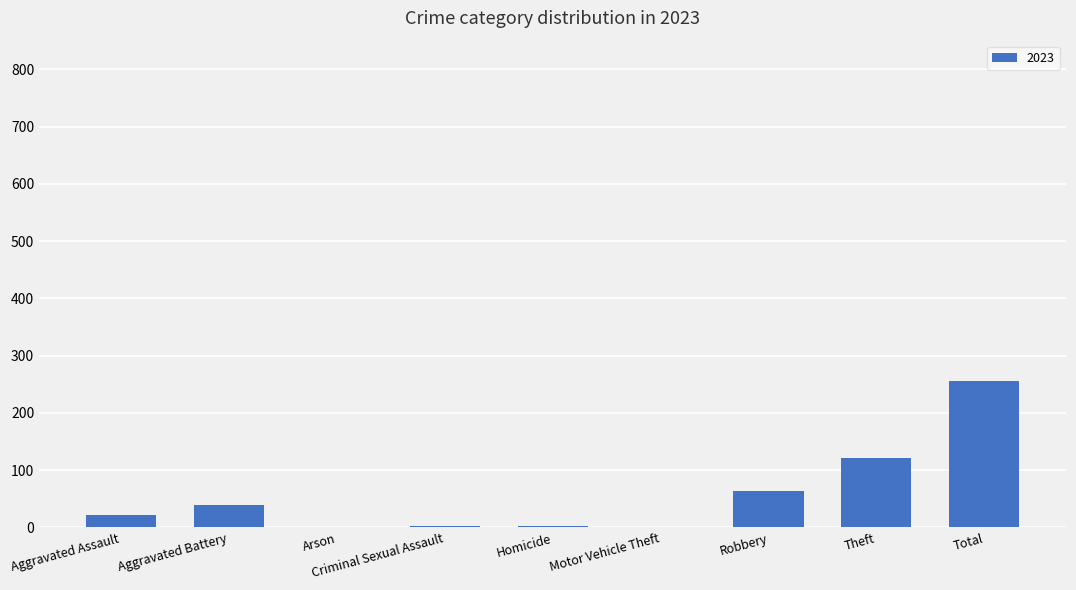

What is the greatest value displayed?

255